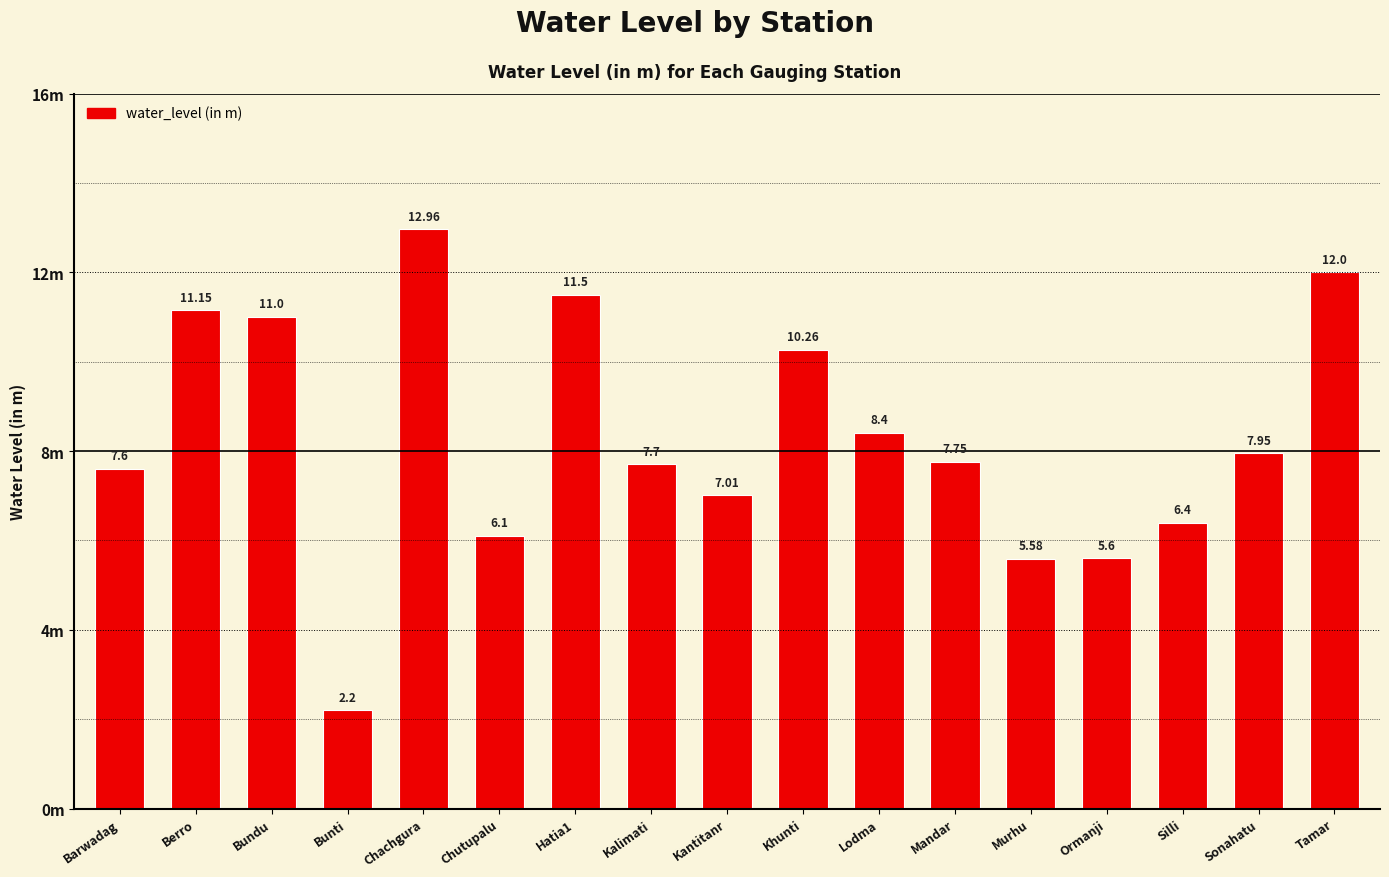

What is the sum of the values at Silli and Lodma?

14.8